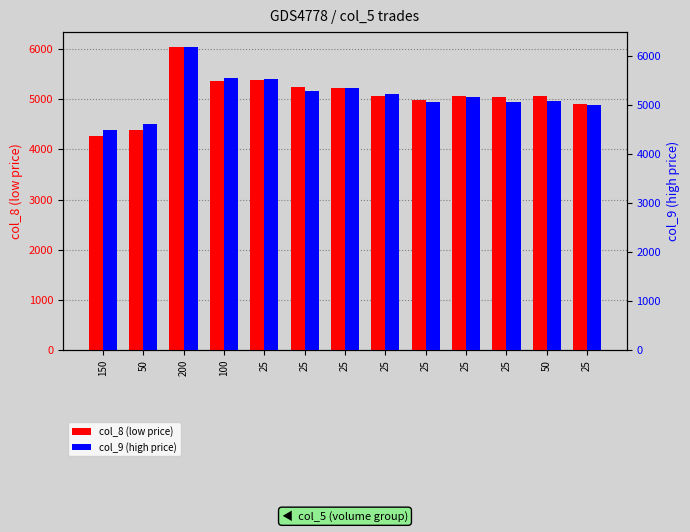

What is the difference between the col_8 (low price) values at 25 and 150?

963.8